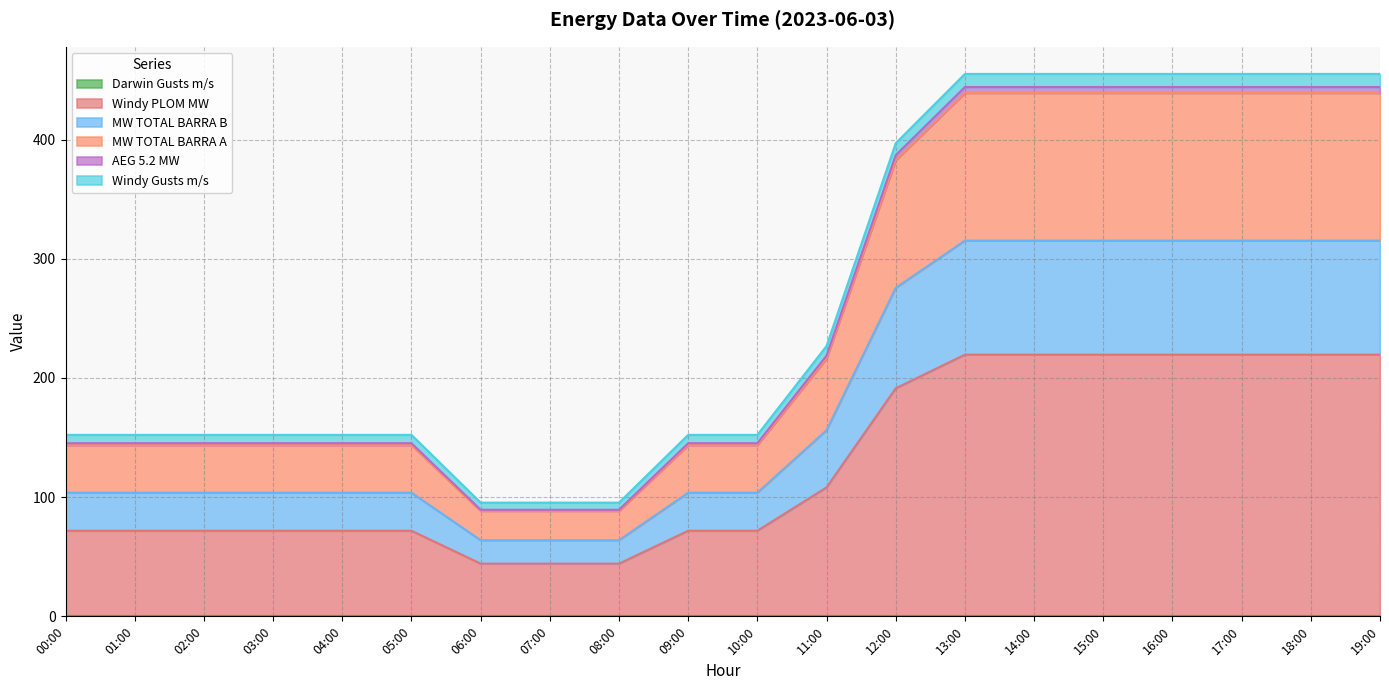

True or false: AEG 5.2 MW has a value of 379.7 at 15:00.

False